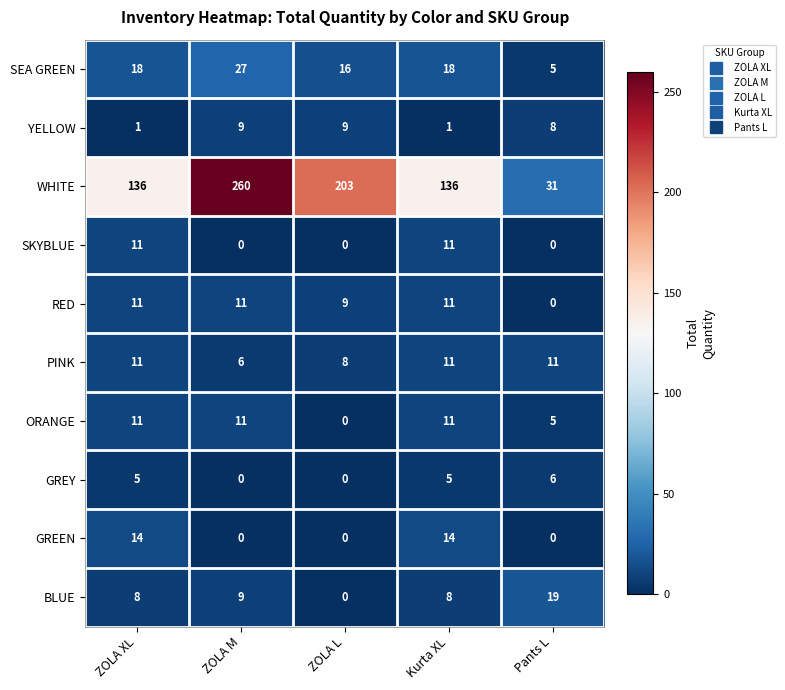

At how many categories does at least one series exceed 7?

5